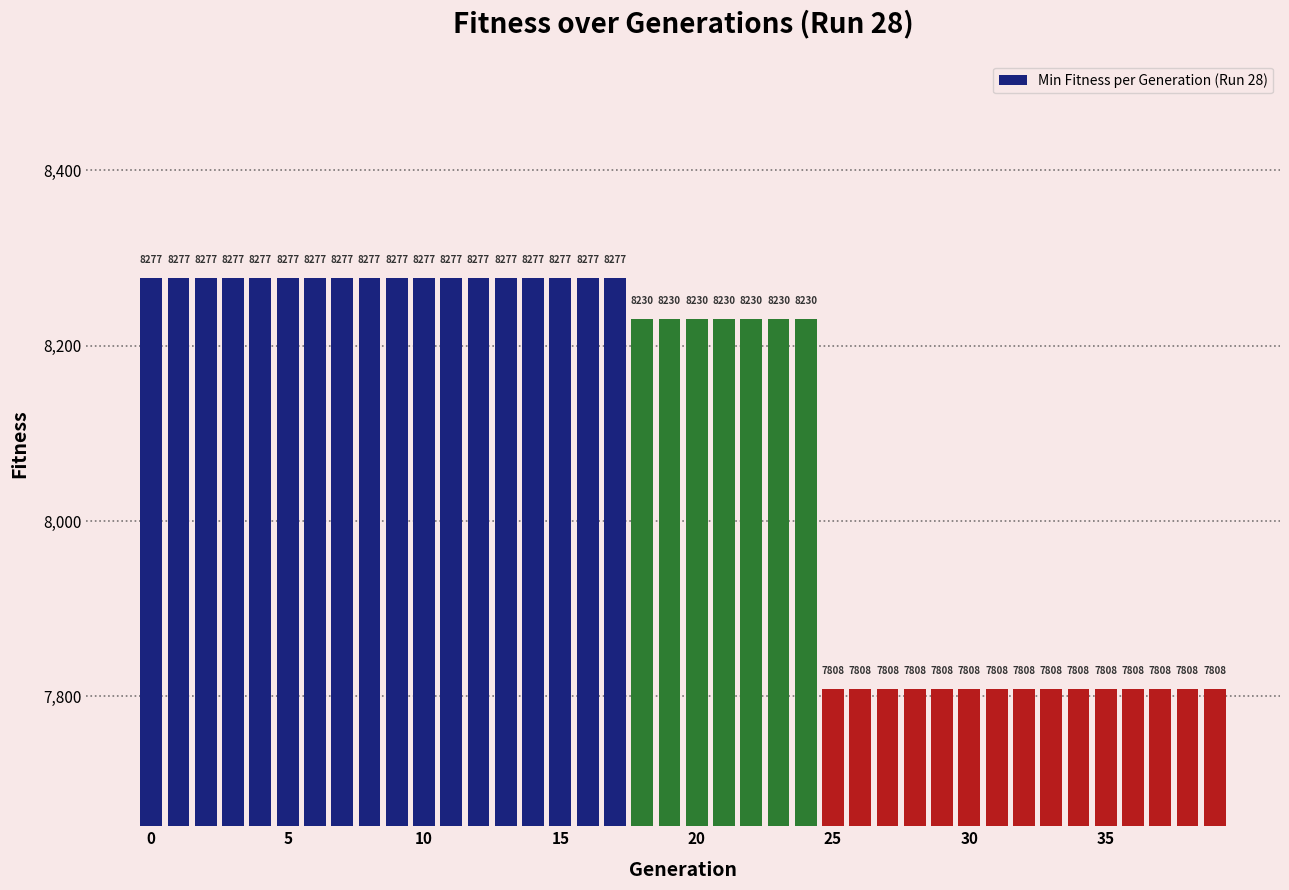

What is the minimum value shown in the chart?

7808